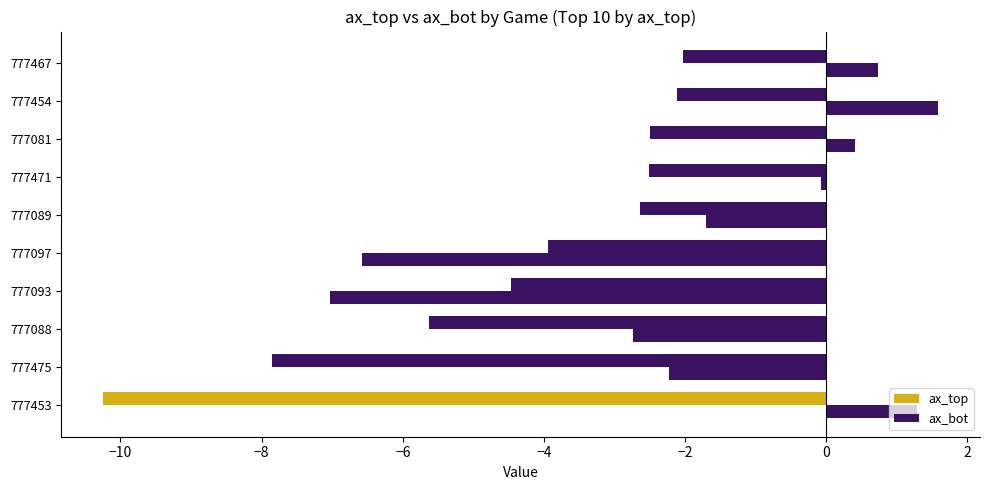

How many data points does each series have?

10